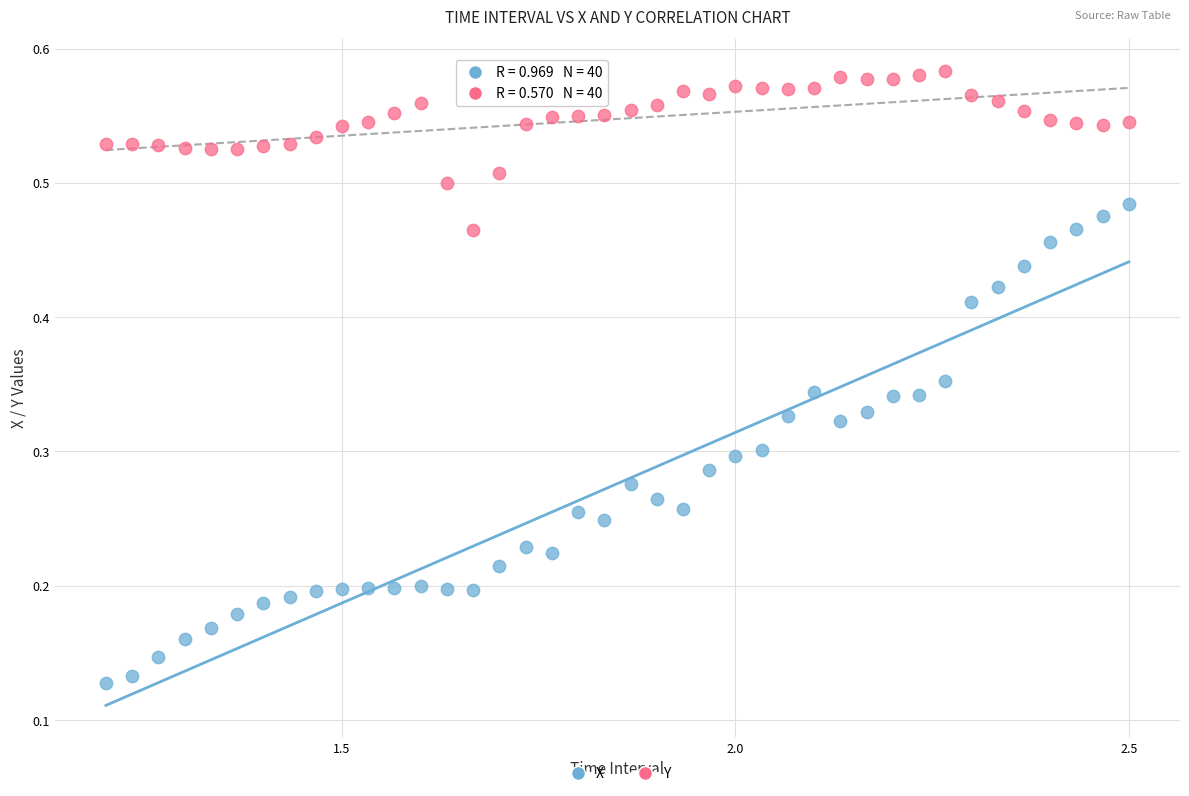

What is the X range (max minus min) for the scatter plot?

1.3